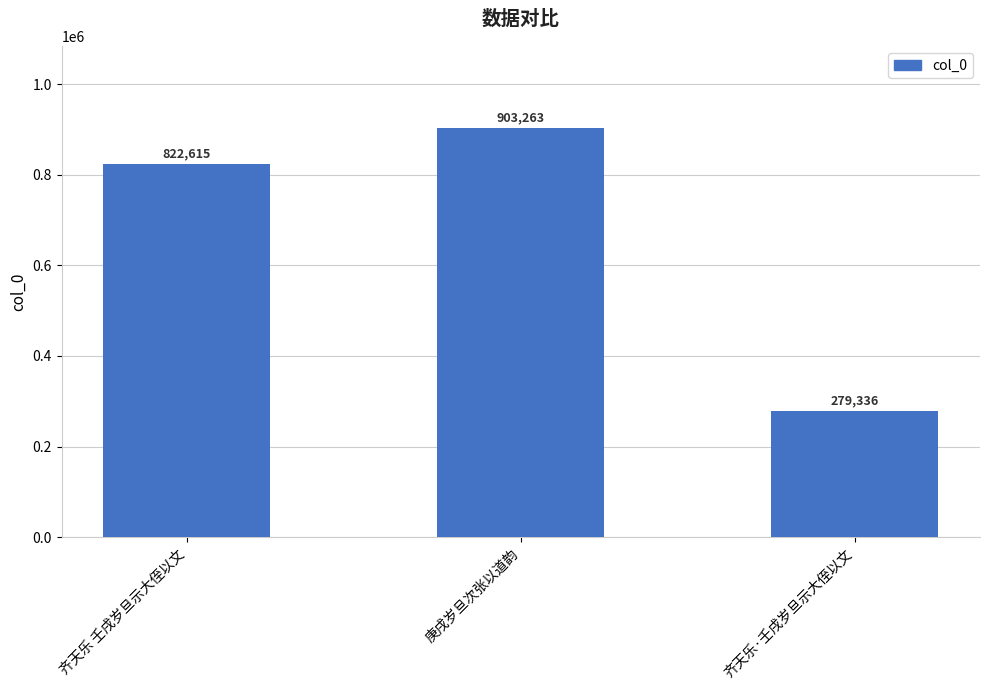

What position from the right is 齐天乐·壬戌岁旦示大侄以文?

1